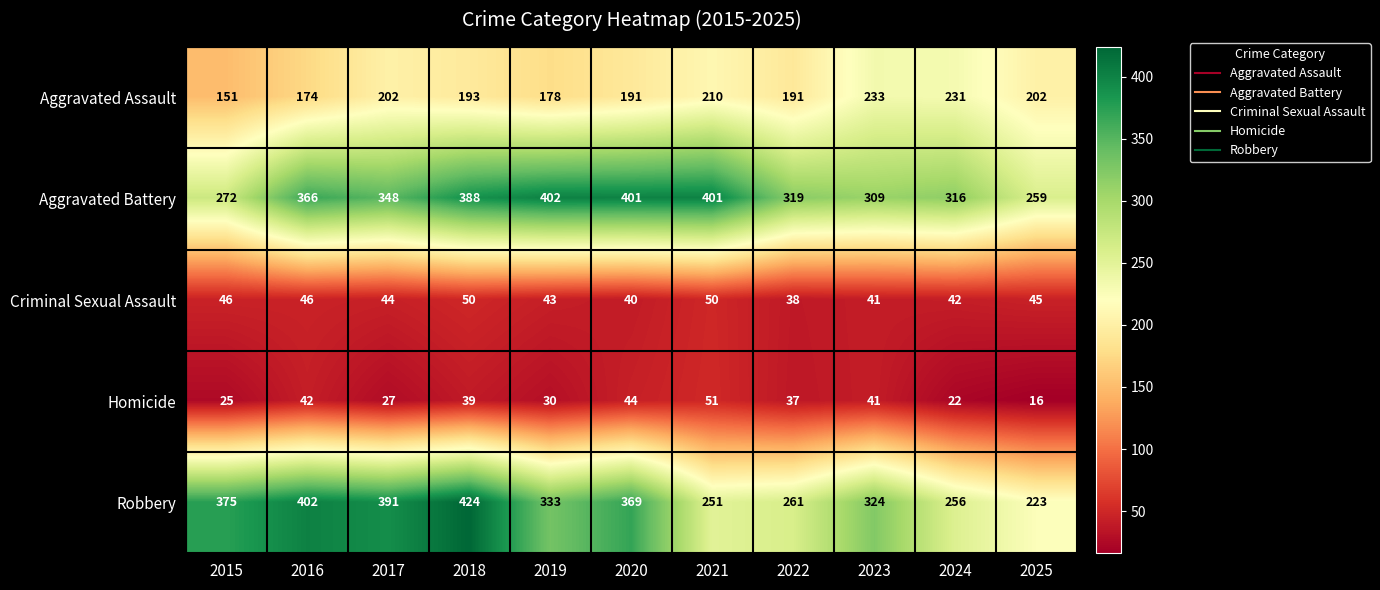

What is the difference between the maximum and minimum values in the Aggravated Assault series?

82